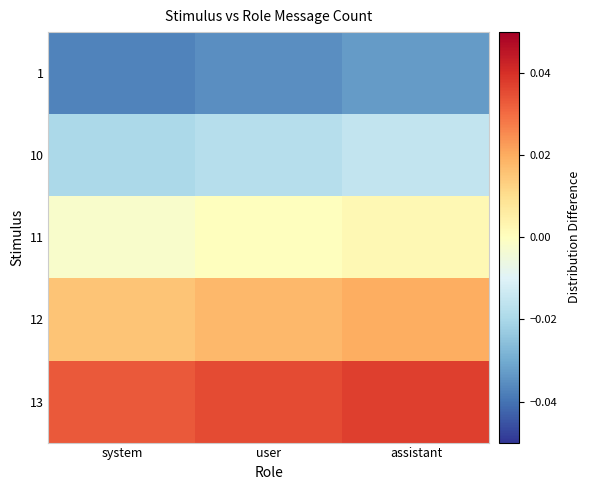

Which series has the widest spread of values?

10